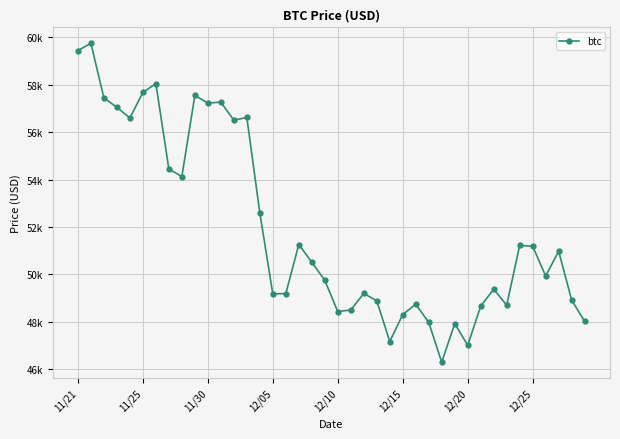

Does the chart have visible grid lines?

Yes